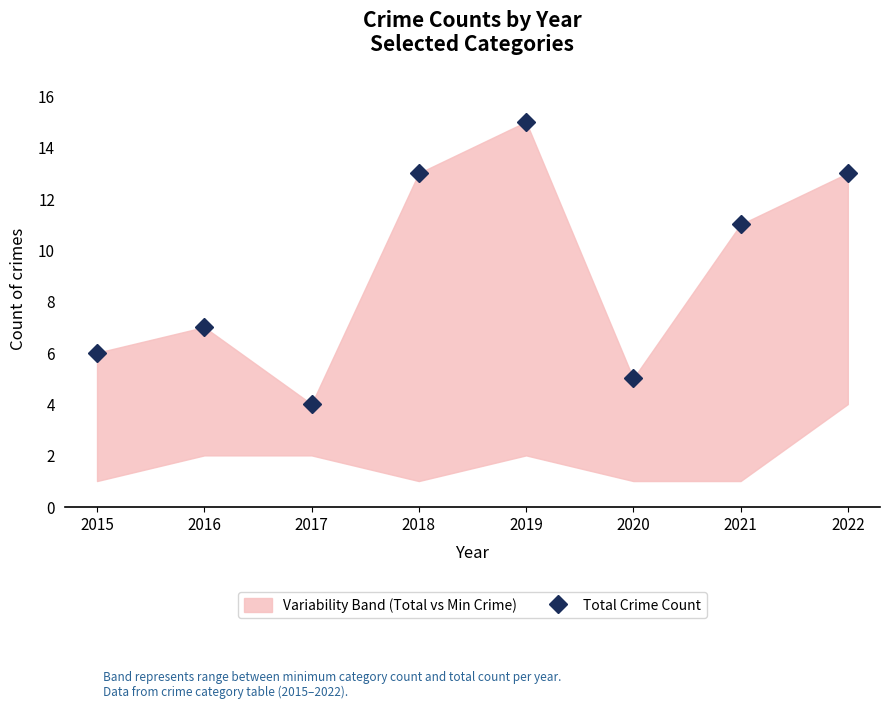

How many points are lower than both their immediate neighbors (excluding endpoints)?

2